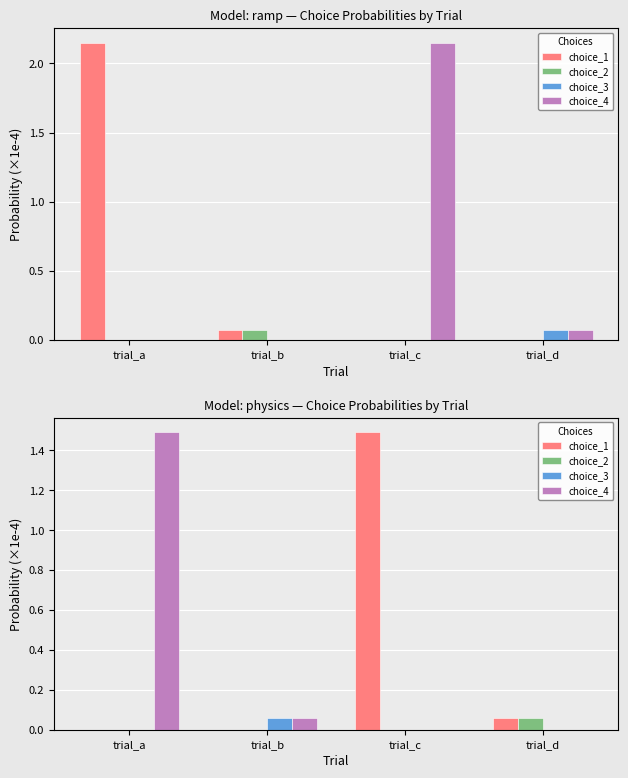

The value of choice_1 at trial_c is 1.9. True or false?

False